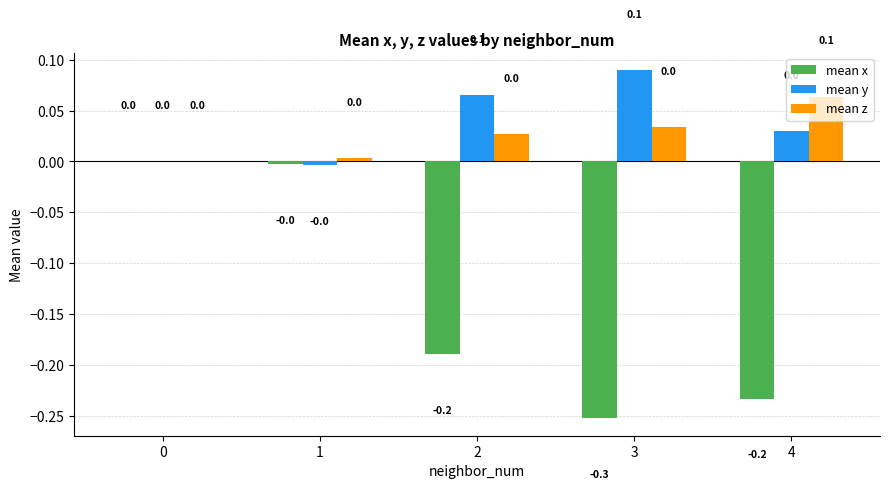

How many distinct data groups are displayed?

3